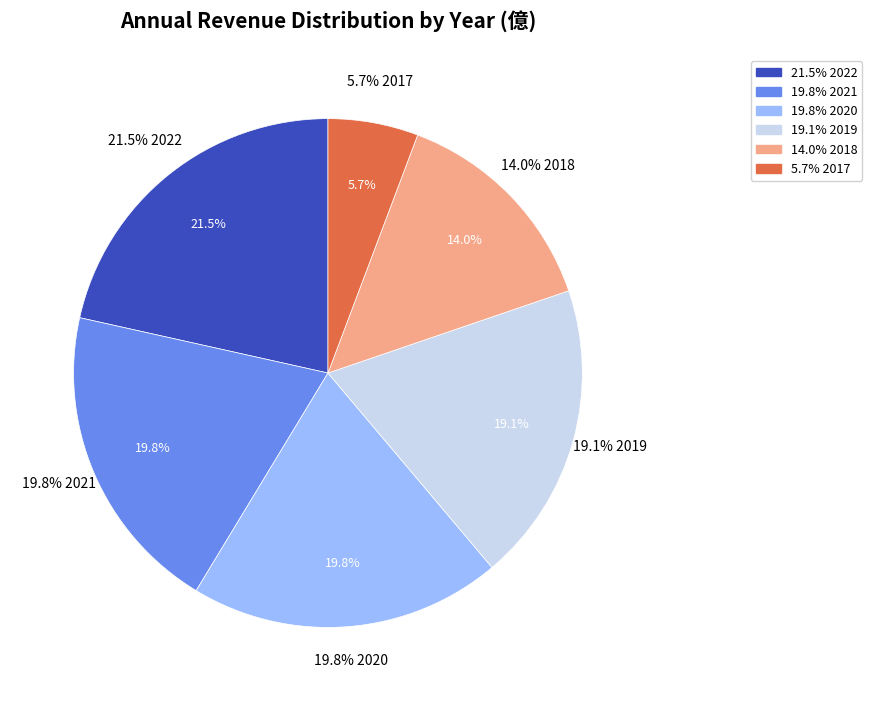

Is there a majority slice in this chart?

No